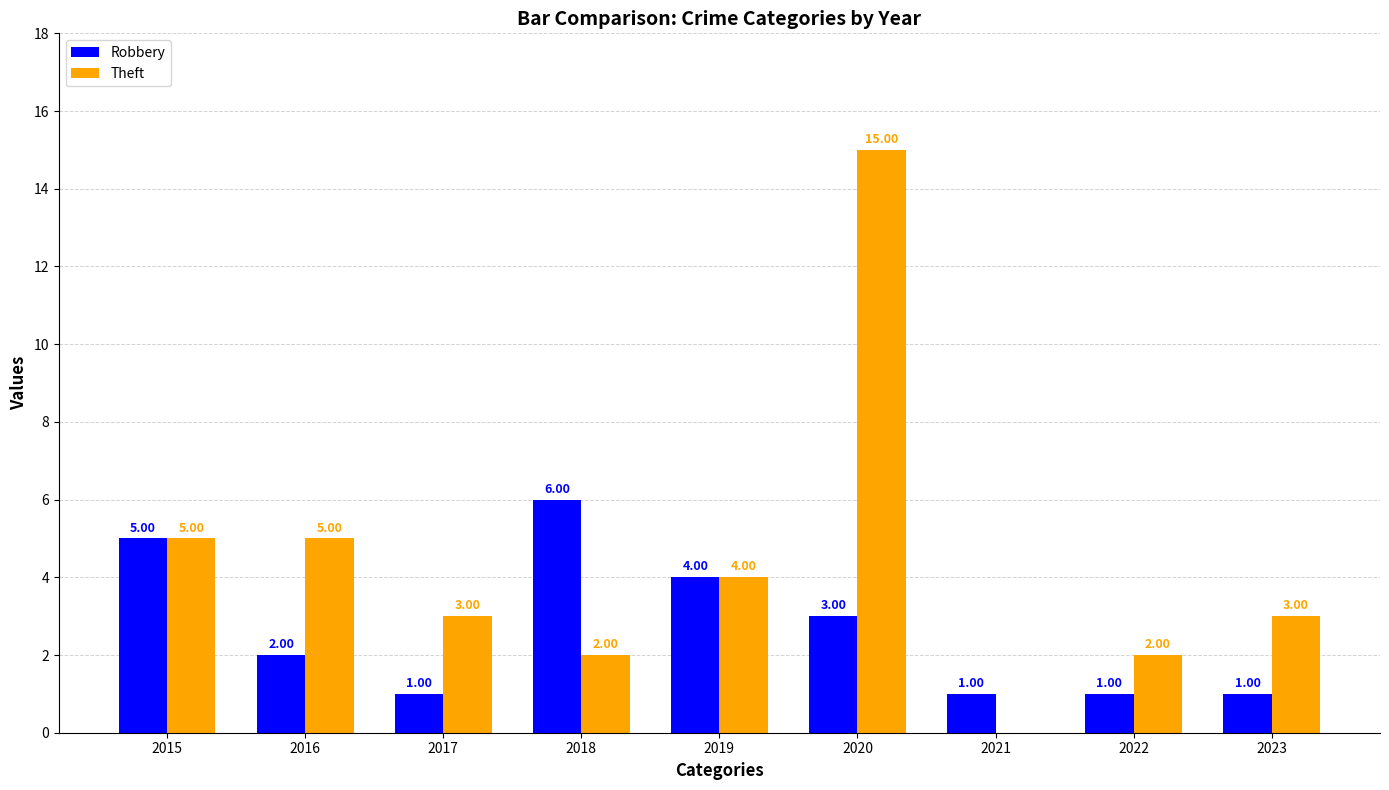

What is the average value of the Theft series?

4